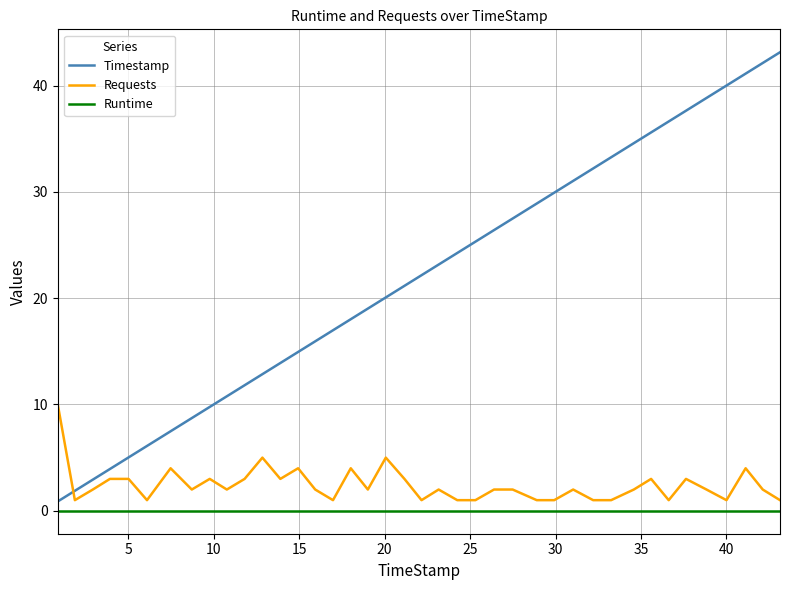

True or false: Runtime and Requests intersect in this chart.

False